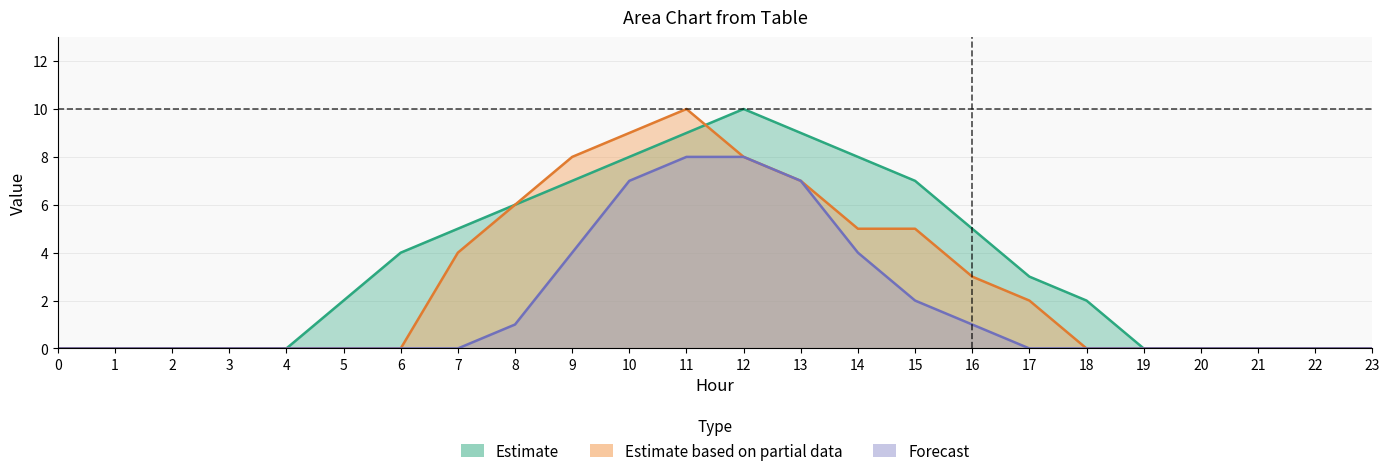

True or false: row0 and row2 cross at least once.

False